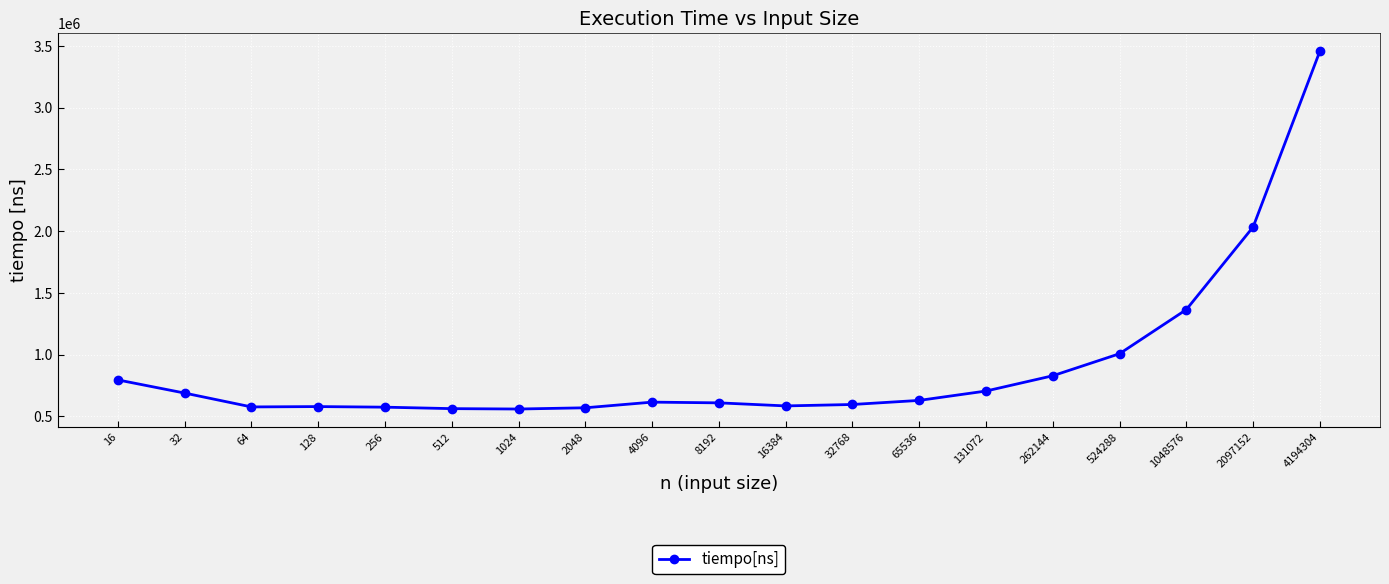

How many data points are less than 615582?

9